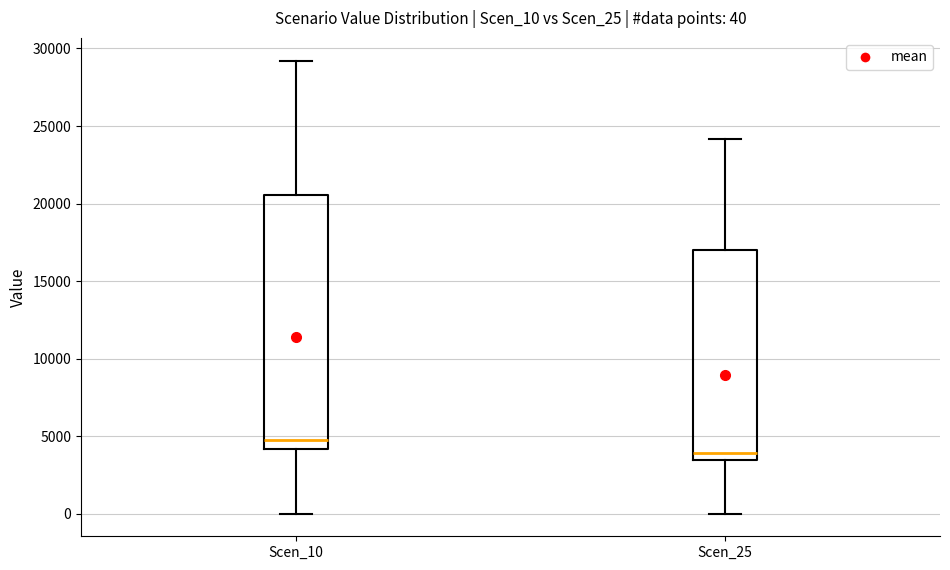

Which box's median line is the highest?

Scen_10